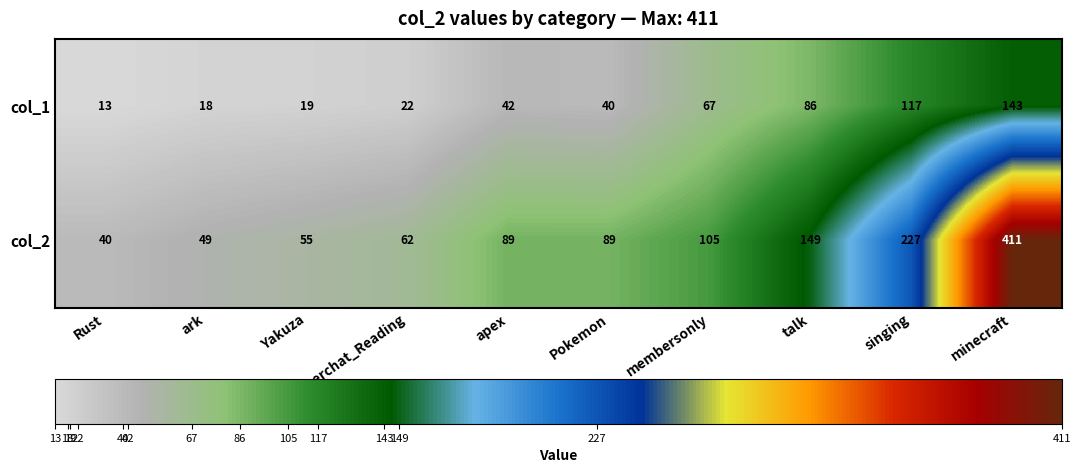

Which series has the largest total across all categories?

col_2